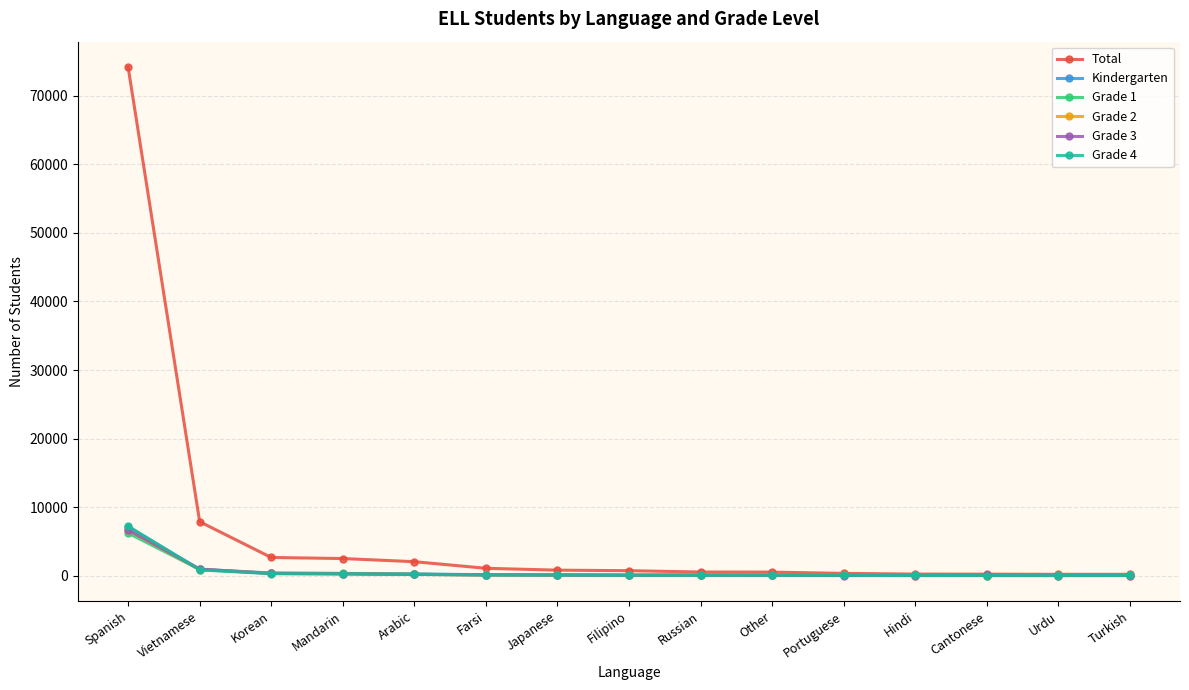

Does the chart display data point markers on the line(s)?

Yes